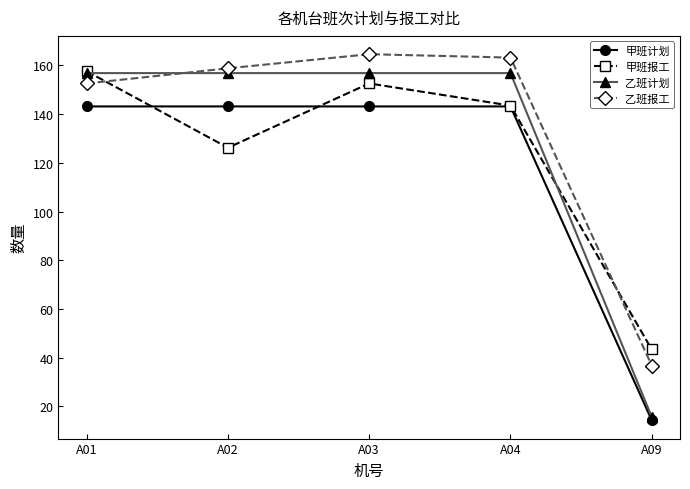

At which category is the sum across all series the highest?

A03